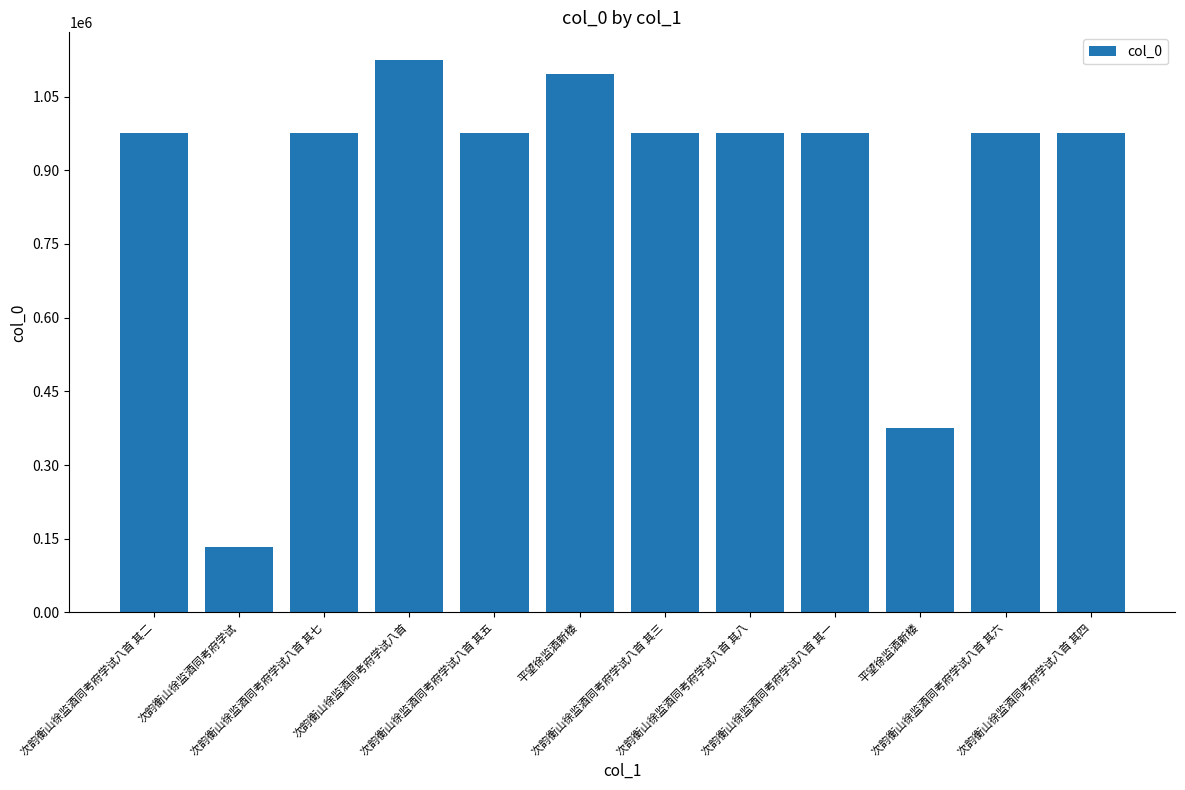

Count the number of categories in the chart.

12